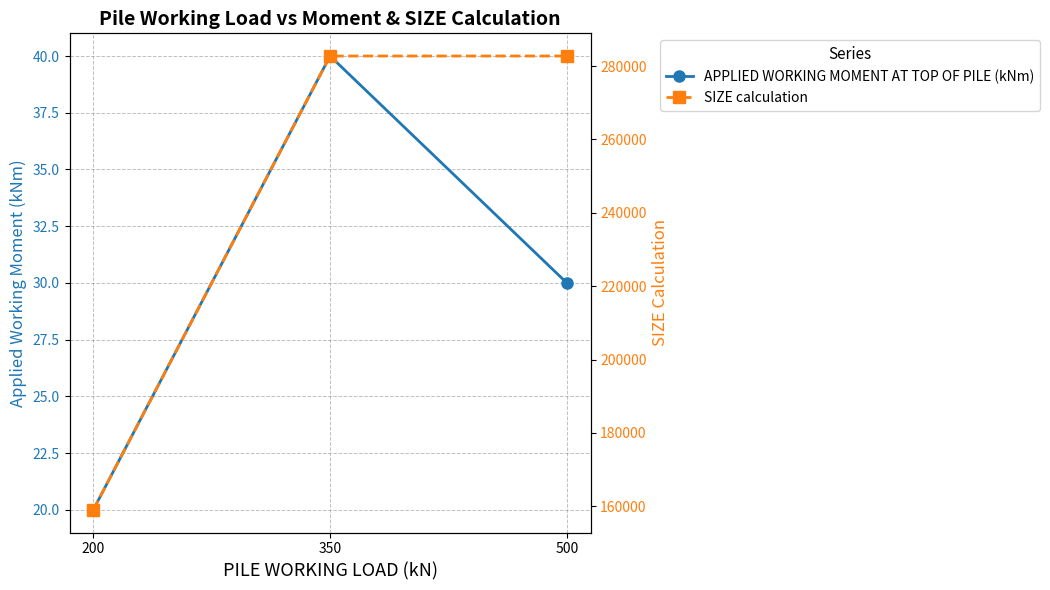

Does the chart display data point markers on the line(s)?

Yes